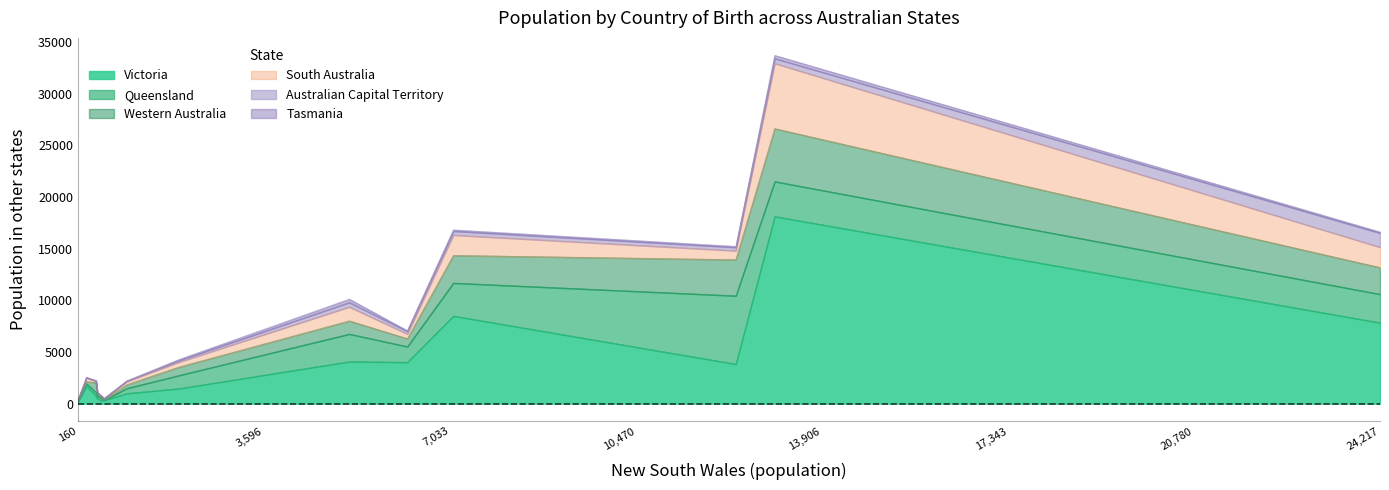

Does the chart display data point markers on the line(s)?

No